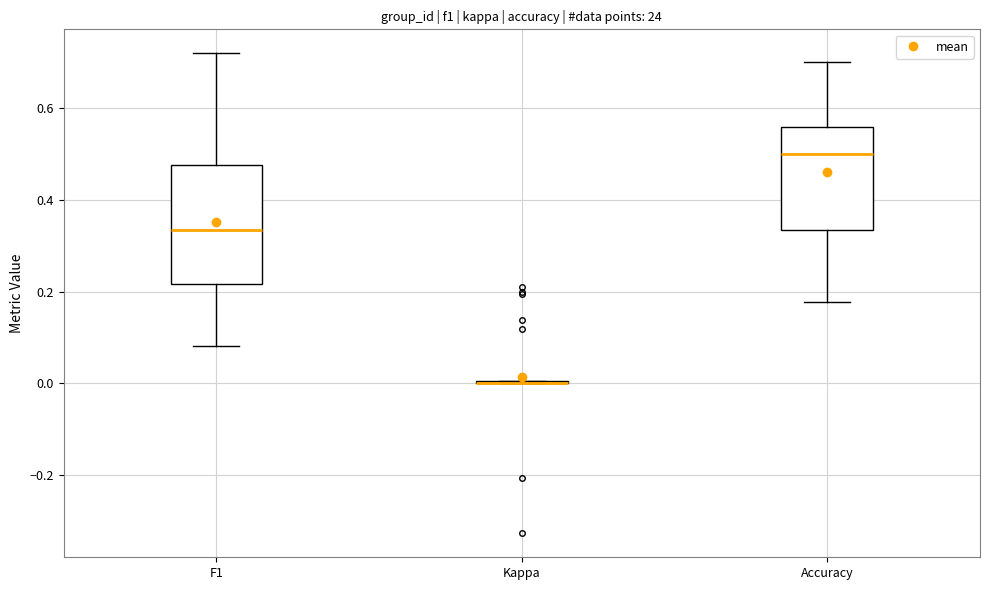

Reading left to right, read every box against the y-axis: the position of its median line, the range the box covers, and the ends of its whiskers. The values are not printed on the chart, so give them approximately, as read against the axis.

F1: median 0.34, box 0.22 to 0.48, whiskers 0.08 to 0.72
Kappa: box collapsed to a line at 0.00, whiskers 0.00 to 0.00
Accuracy: median 0.50, box 0.34 to 0.56, whiskers 0.18 to 0.70